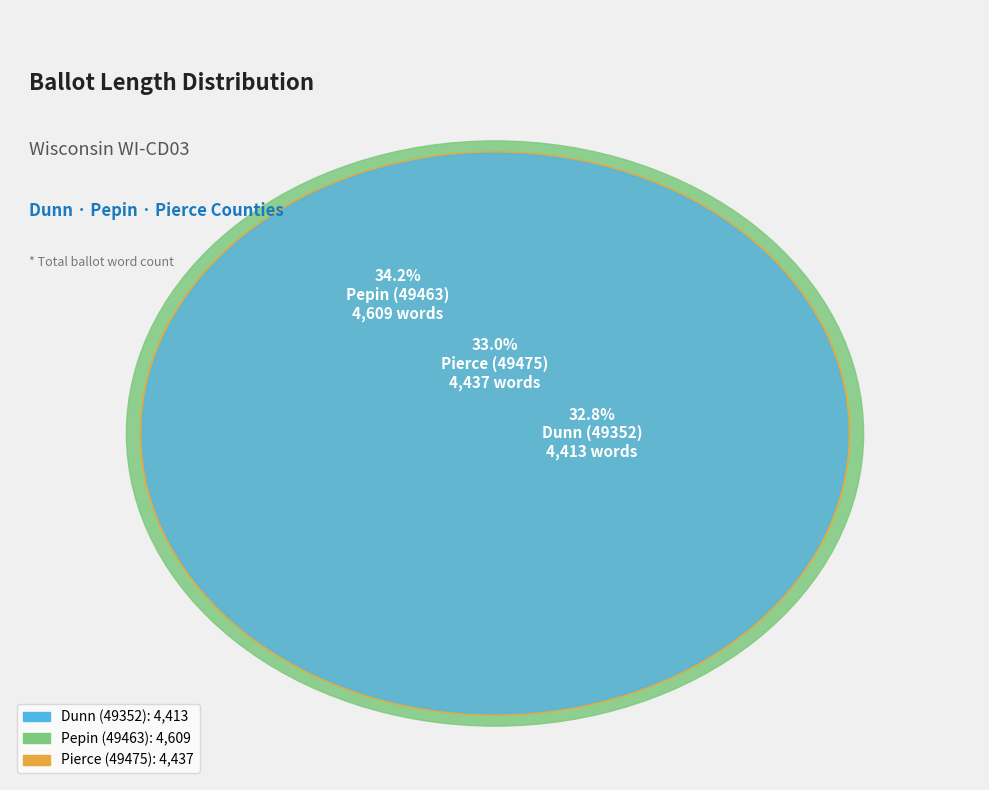

How much of the chart is everything except Pepin (49463)?

65.8%